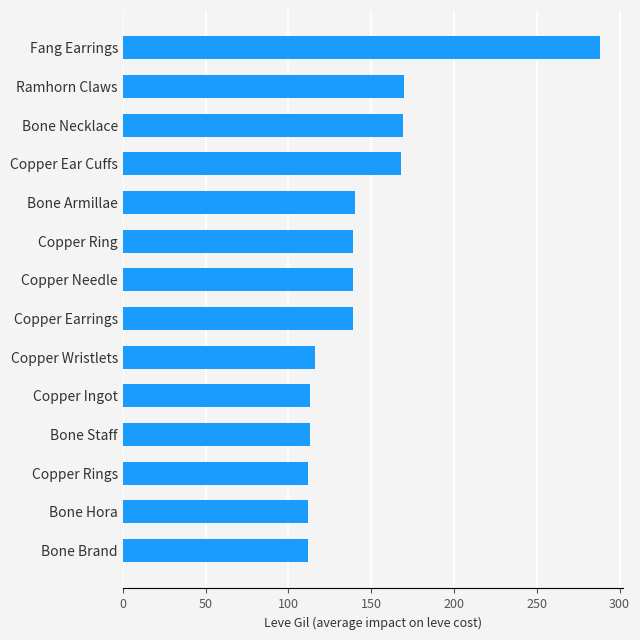

What is the value of the 1st bar from the top?

288